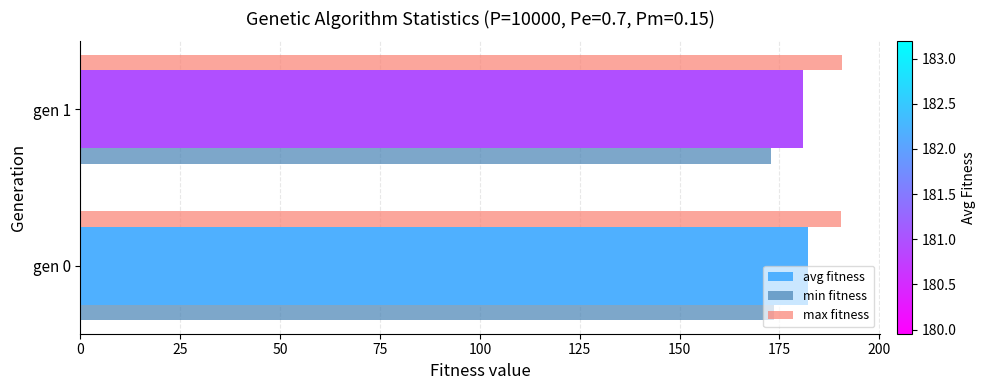

How many distinct data groups are displayed?

3